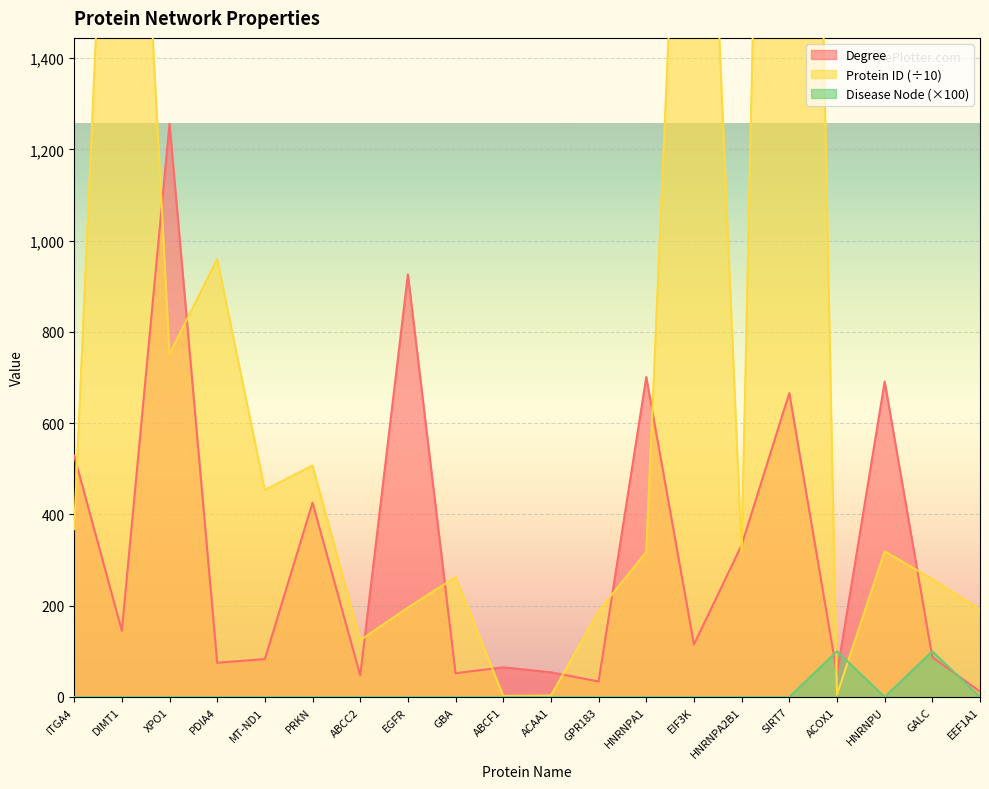

True or false: Protein ID and Disease Node cross at least once.

True